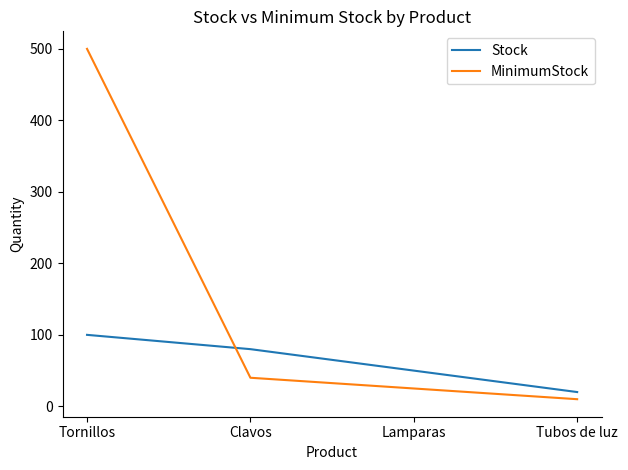

What is the difference between the MinimumStock values at Clavos and Tornillos?

460